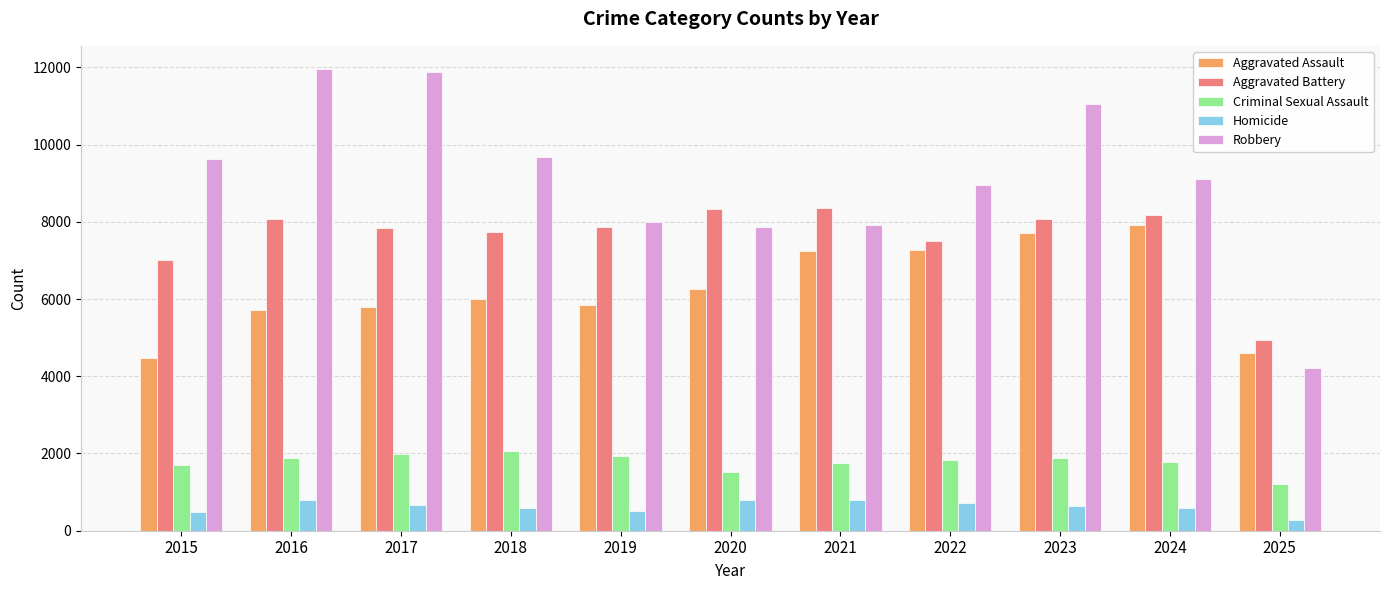

Count the number of data series in this chart.

5